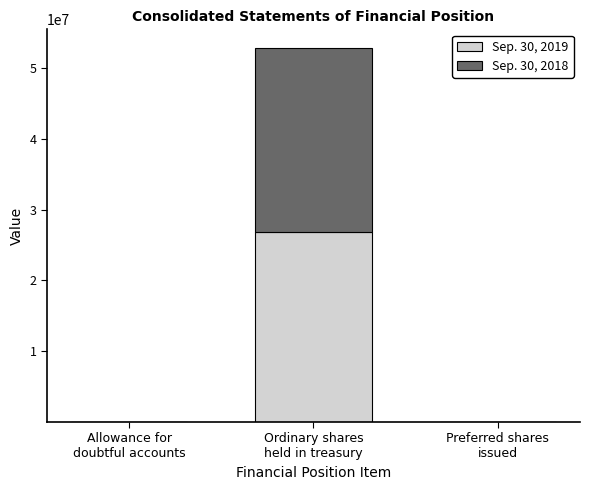

Count the number of data series in this chart.

2